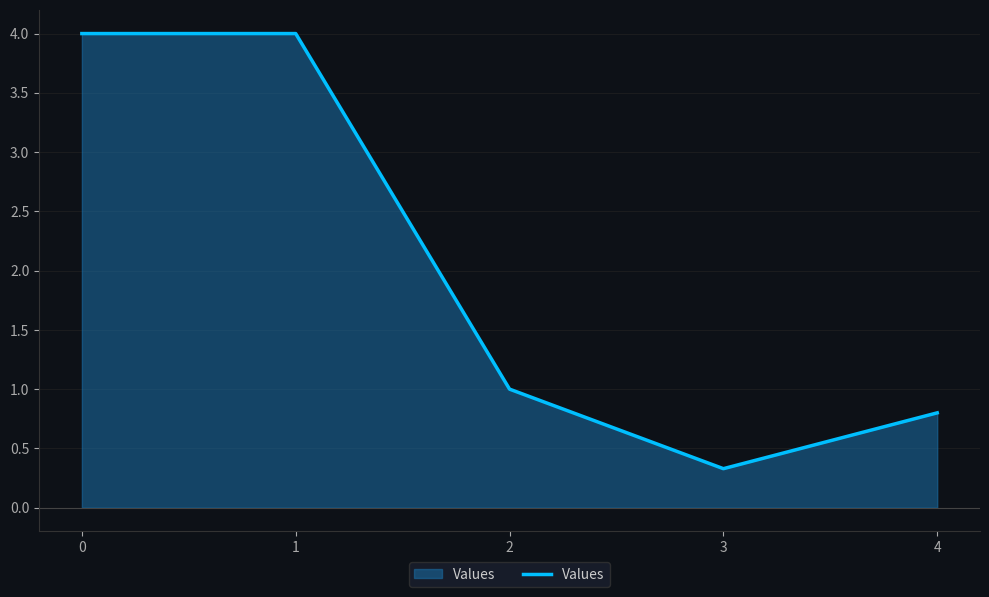

True or false: the data shows 1.7 at 0.

False